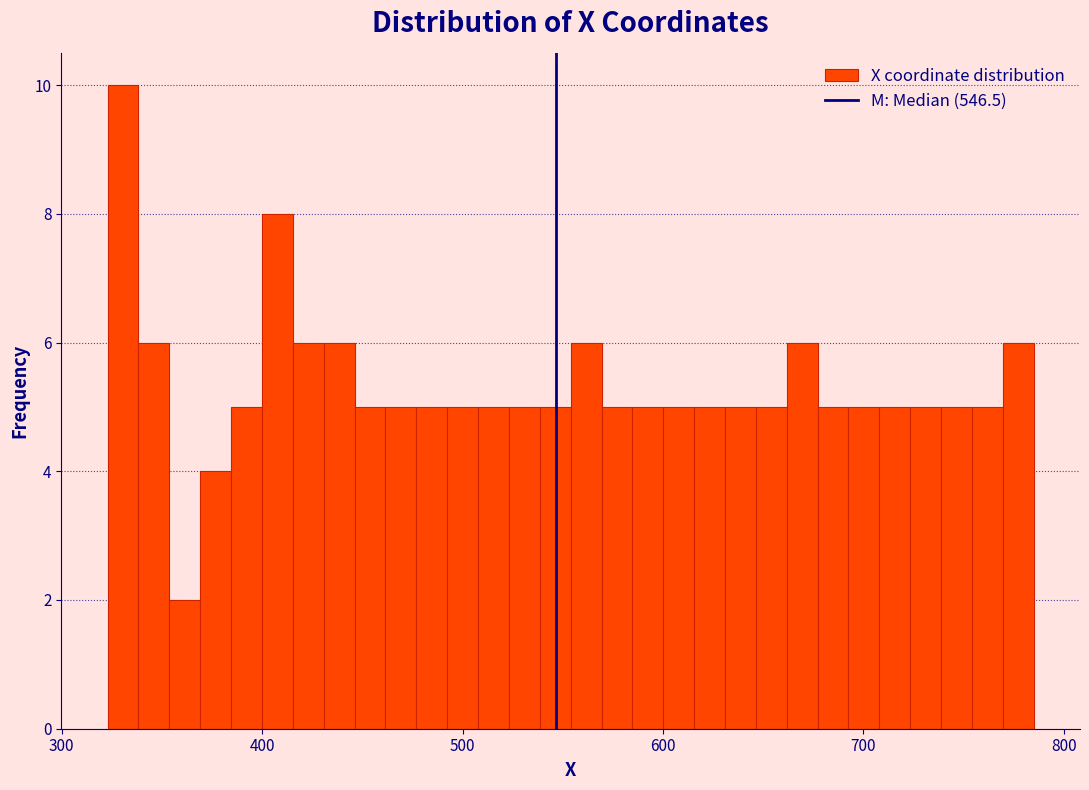

Read against the x-axis, roughly where is the centre of the tallest bar?

330